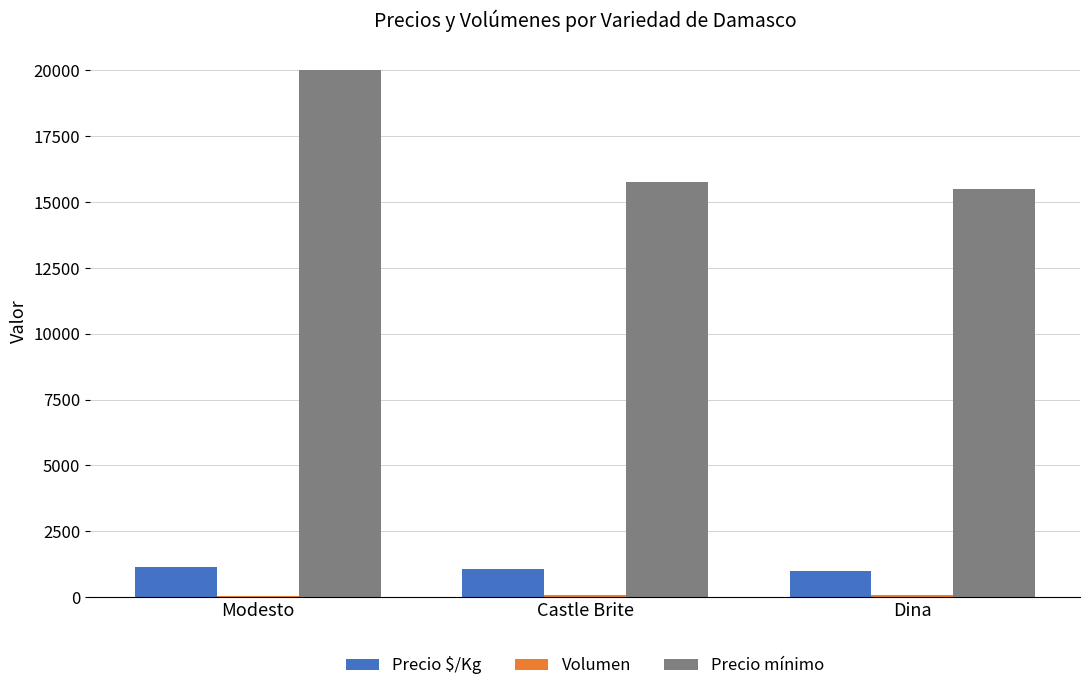

Which series has the largest range (max minus min)?

Precio mínimo